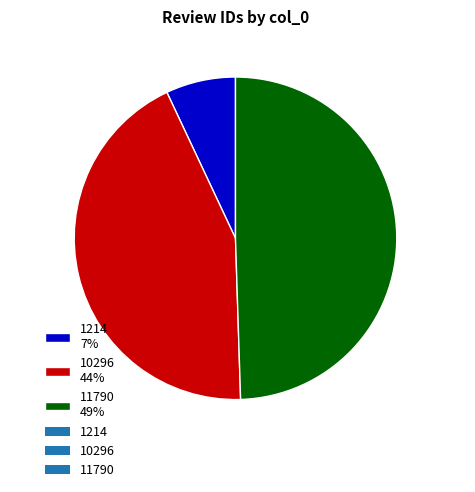

Does any single category account for the majority?

No